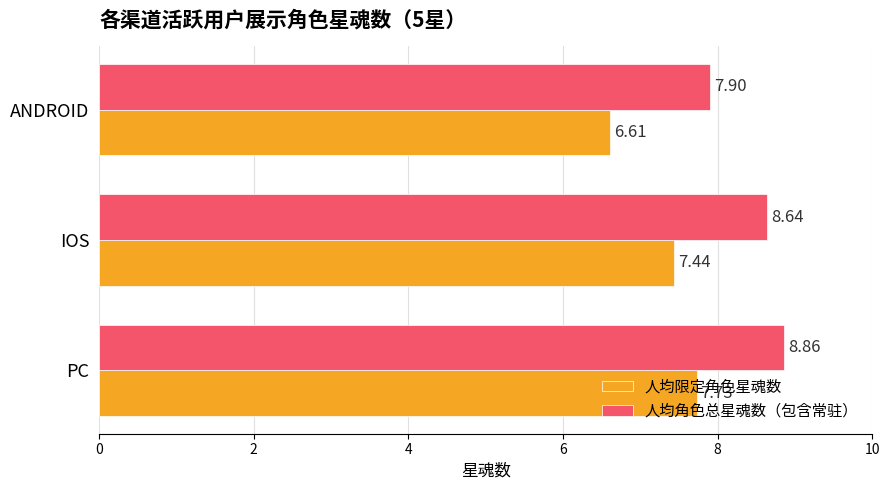

At how many categories does at least one series exceed 7?

3